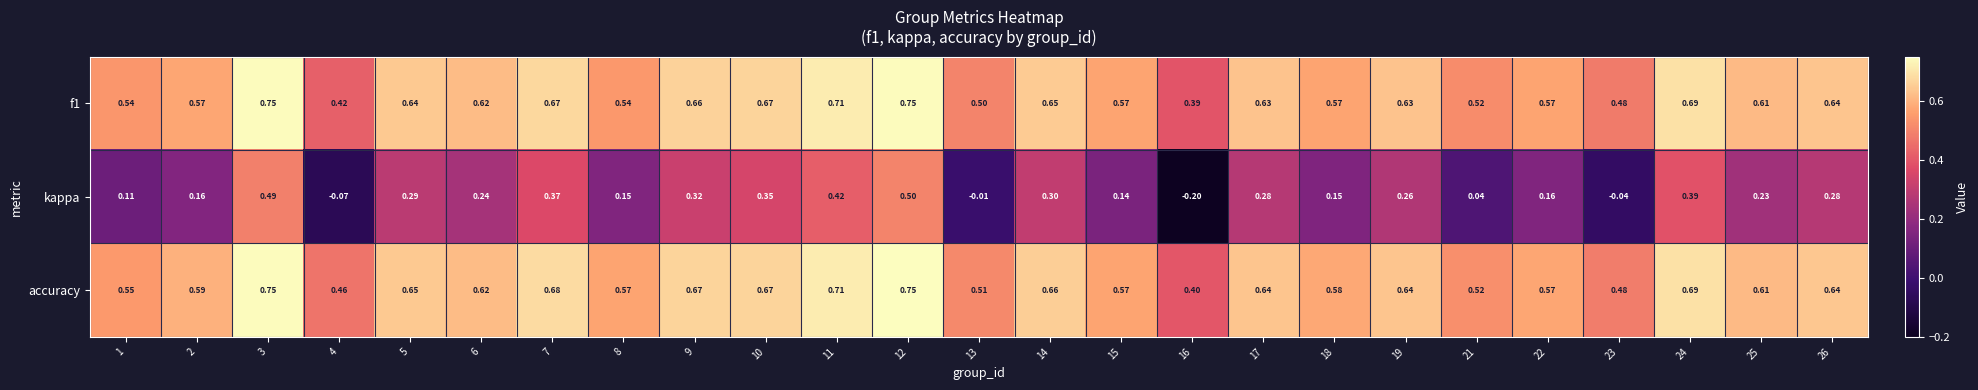

Is the value of kappa at 10 greater than the value of f1 at 26?

No